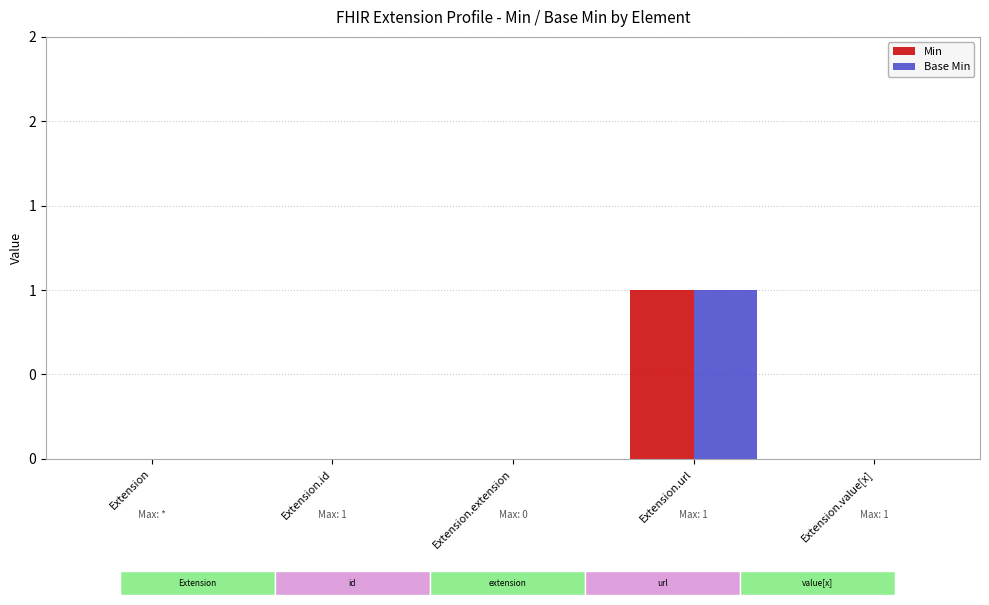

Which series has the largest range (max minus min)?

Min